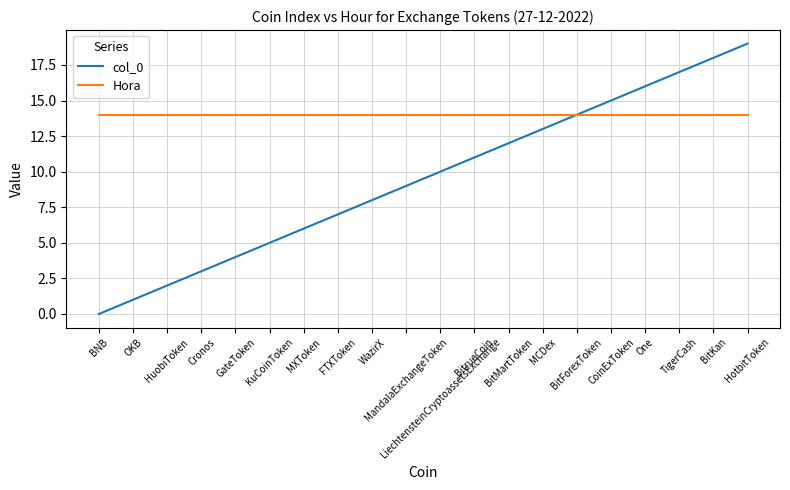

Reading left to right, list all the values displayed in this chart.

col_0: 0	1	2	3	4	5	6	7	8	9	10	11	12	13	14	15	16	17	18	19
Hora: 14	14	14	14	14	14	14	14	14	14	14	14	14	14	14	14	14	14	14	14